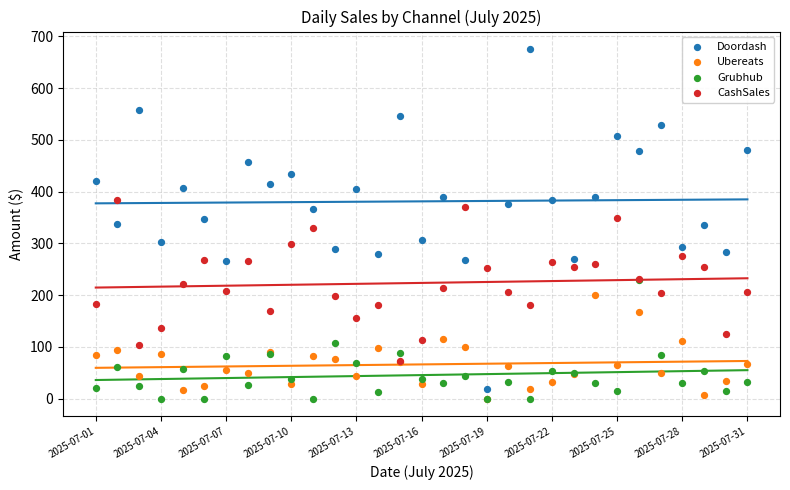

Which series has the largest Y range (max minus min)?

Doordash